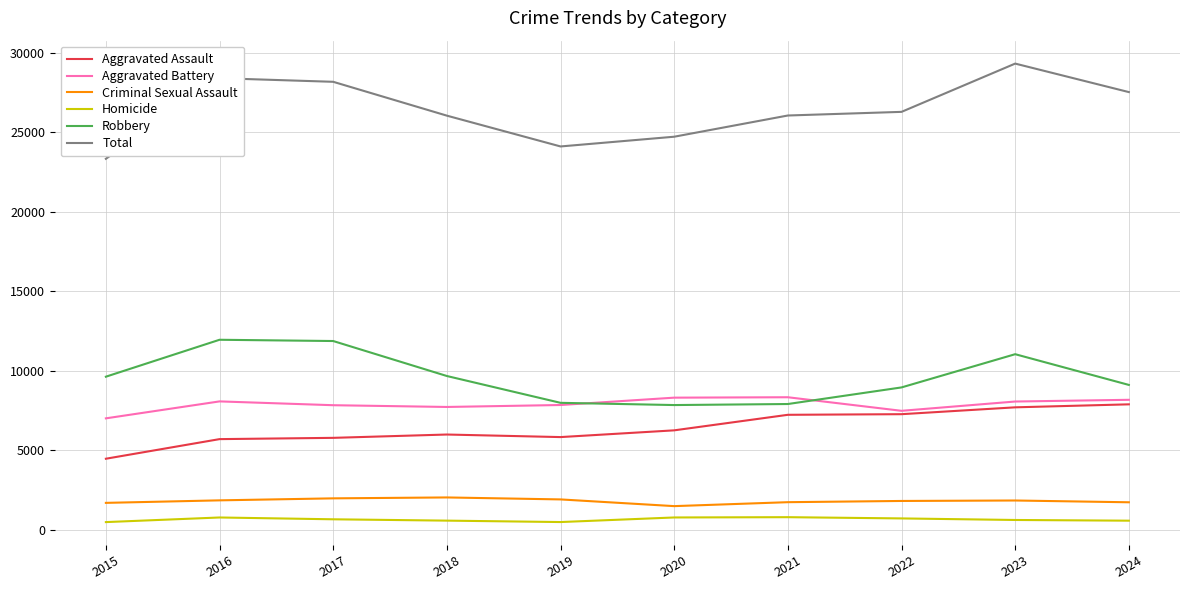

Where does the Criminal Sexual Assault series first go above 1854?

2016